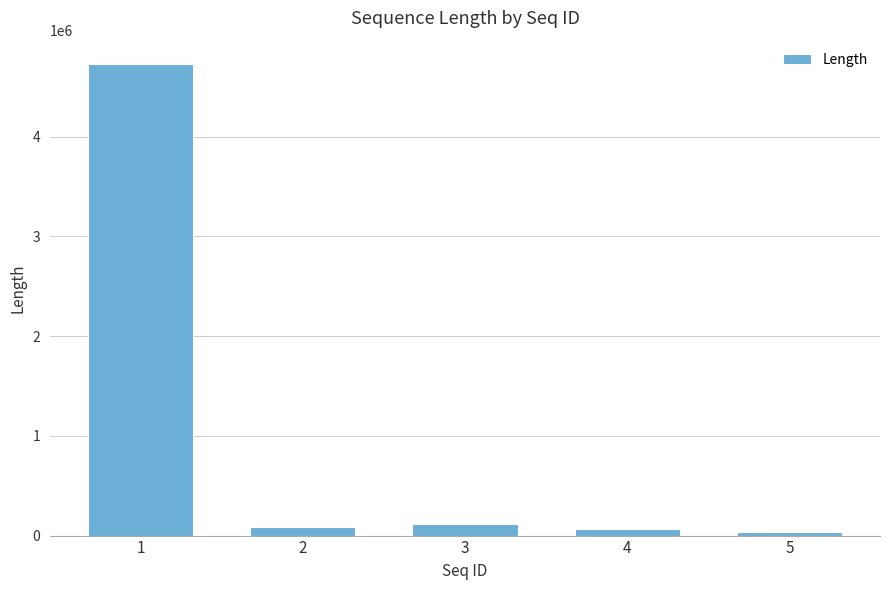

At which label does the data first exceed 81312?

1